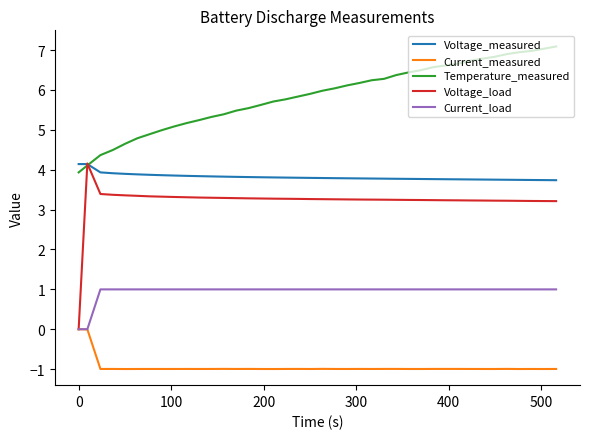

Which series has the largest range (max minus min)?

Voltage_load